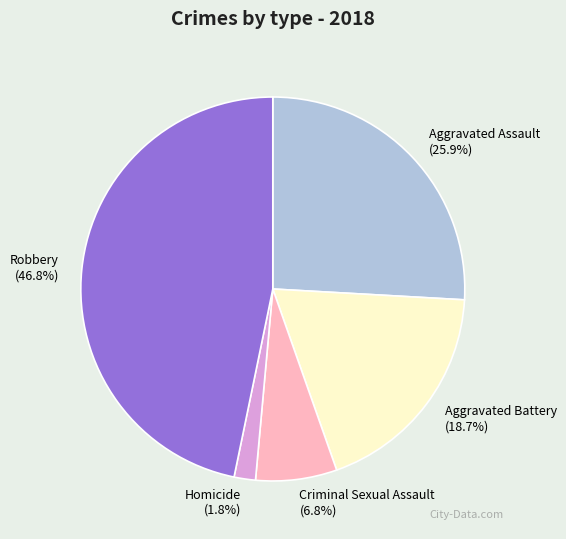

Does Aggravated Assault account for over 50% of the chart?

No